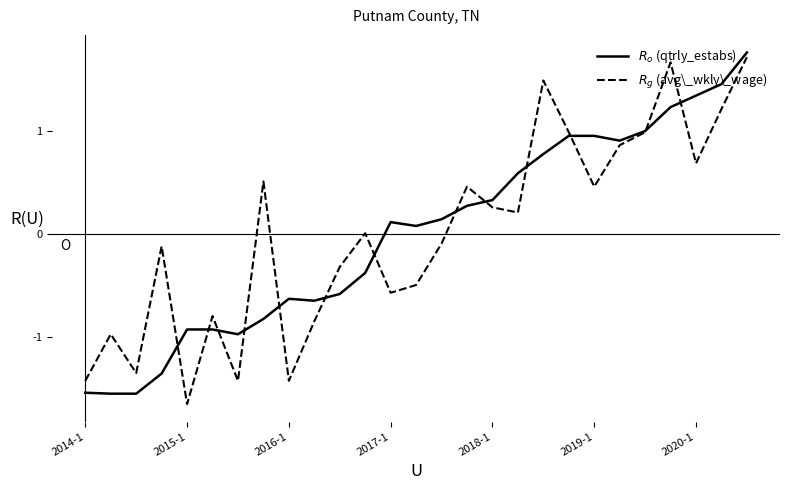

What is the value of the $R_g$ (avg\_wkly\_wage) point at the 4th from the left?

-0.1